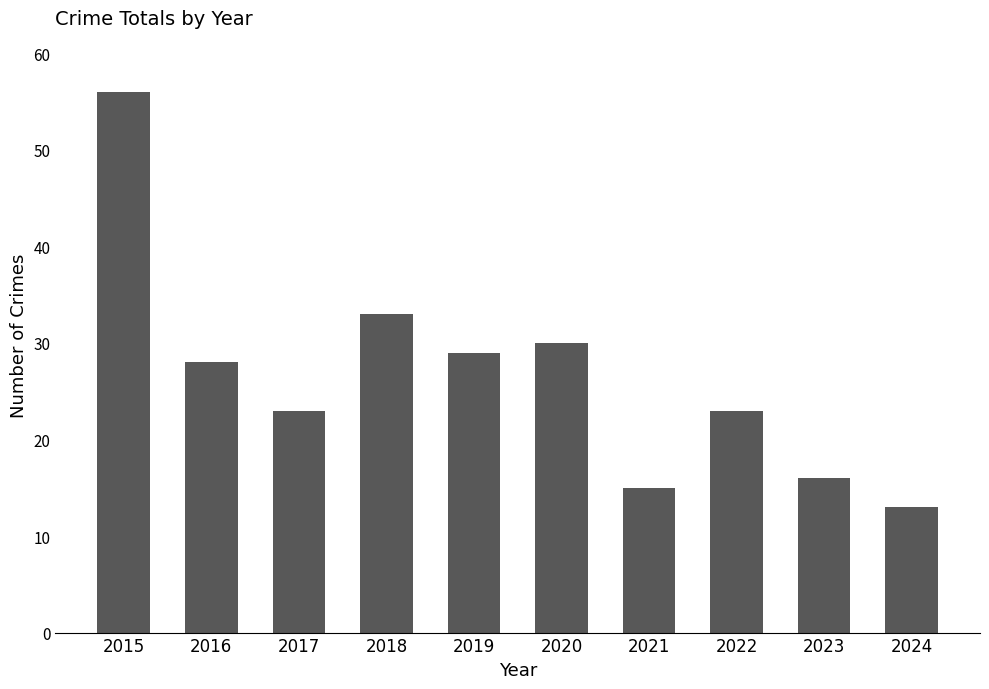

What is the greatest value displayed?

56